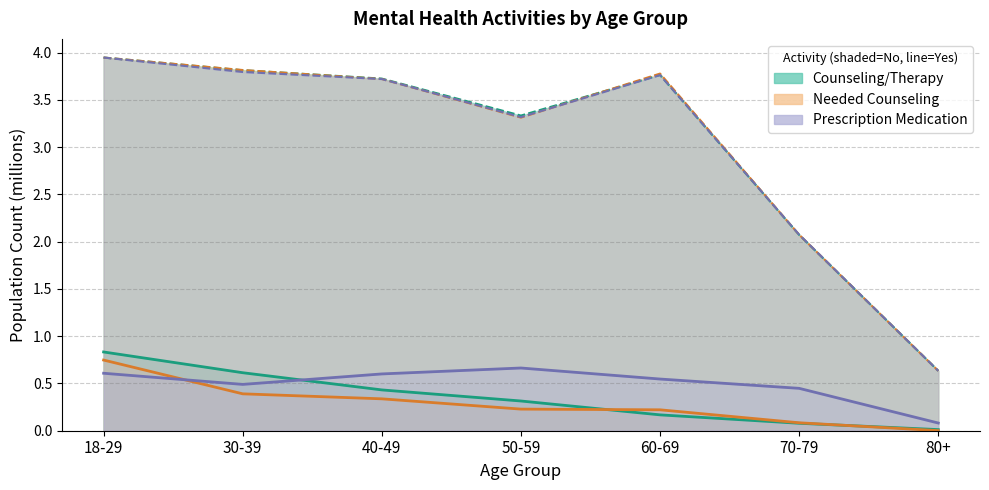

How many lines are shown in the chart?

3